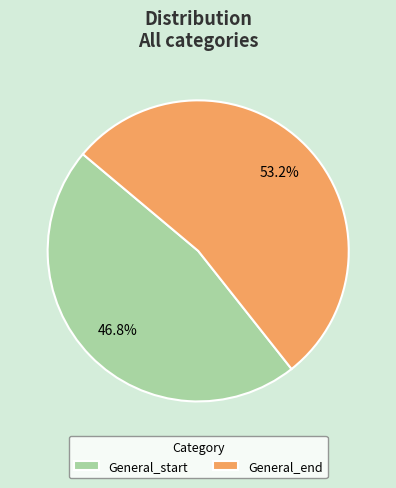

The General_end slice represents 42% of the pie. True or false?

False